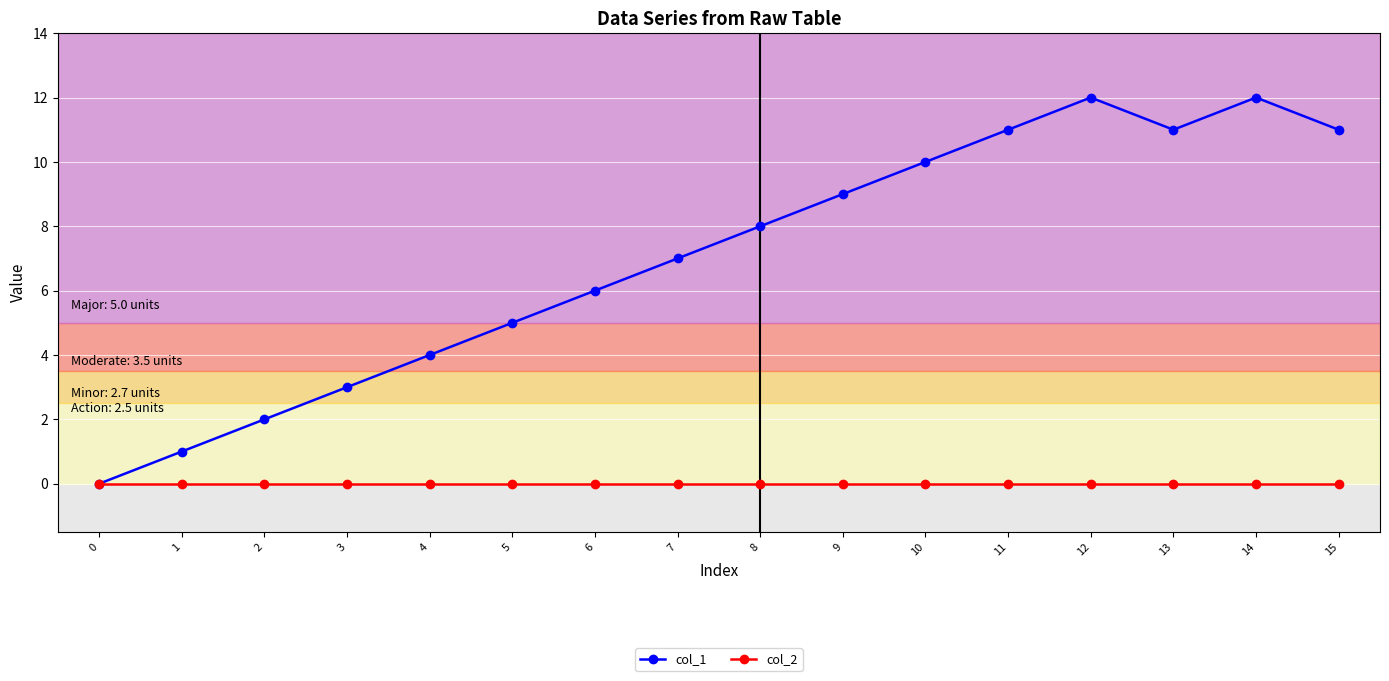

List the series in order of their overall mean, highest first.

col_1, col_2